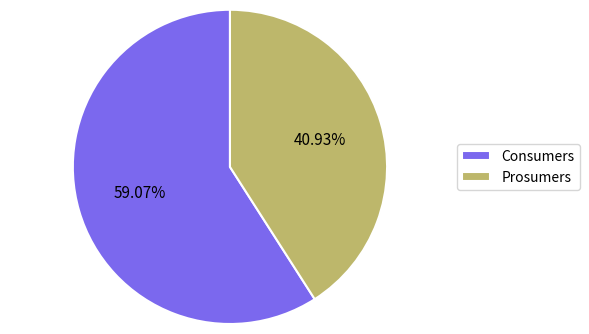

What is the ratio of the value at Prosumers to the value at Consumers?

0.7